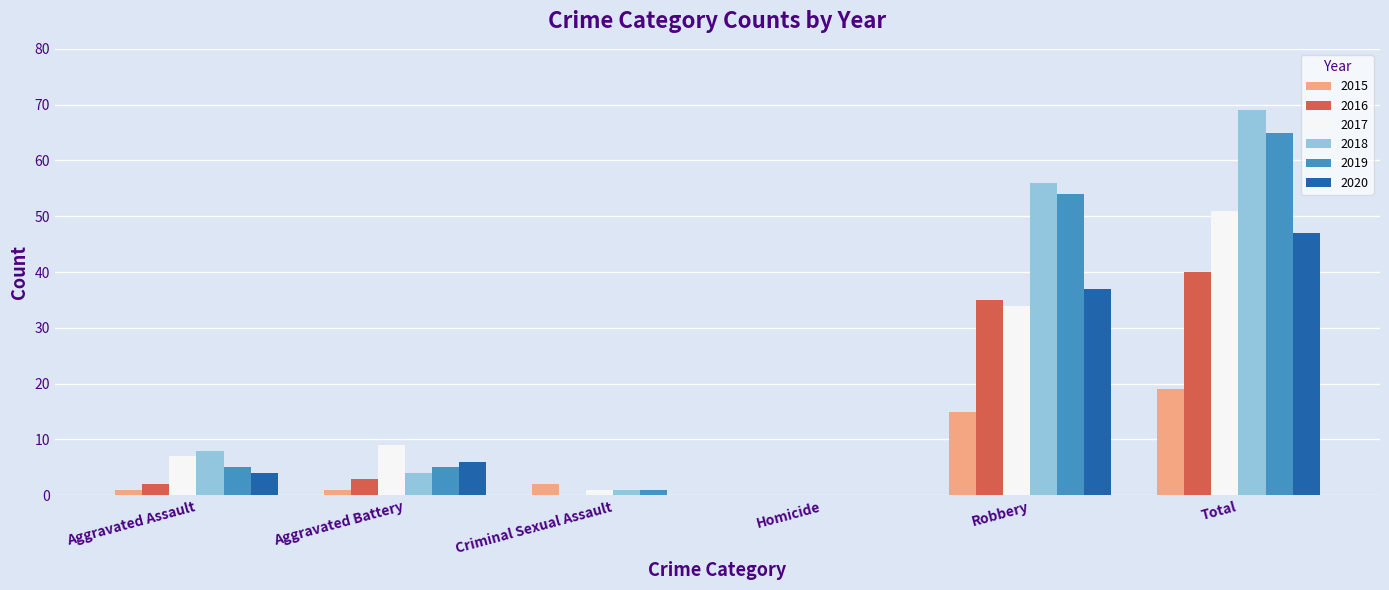

At which category is the sum across all series the highest?

Total